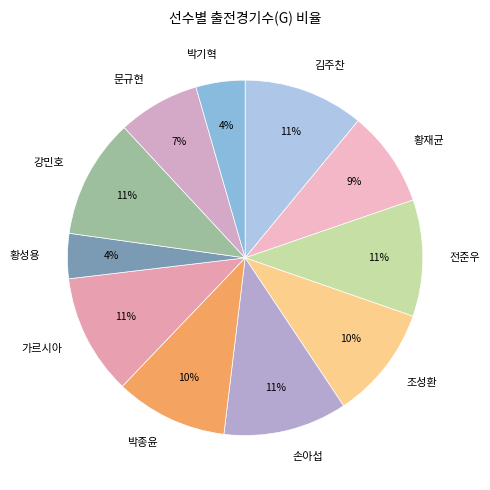

Between 강민호 and 황성용, which is larger?

강민호